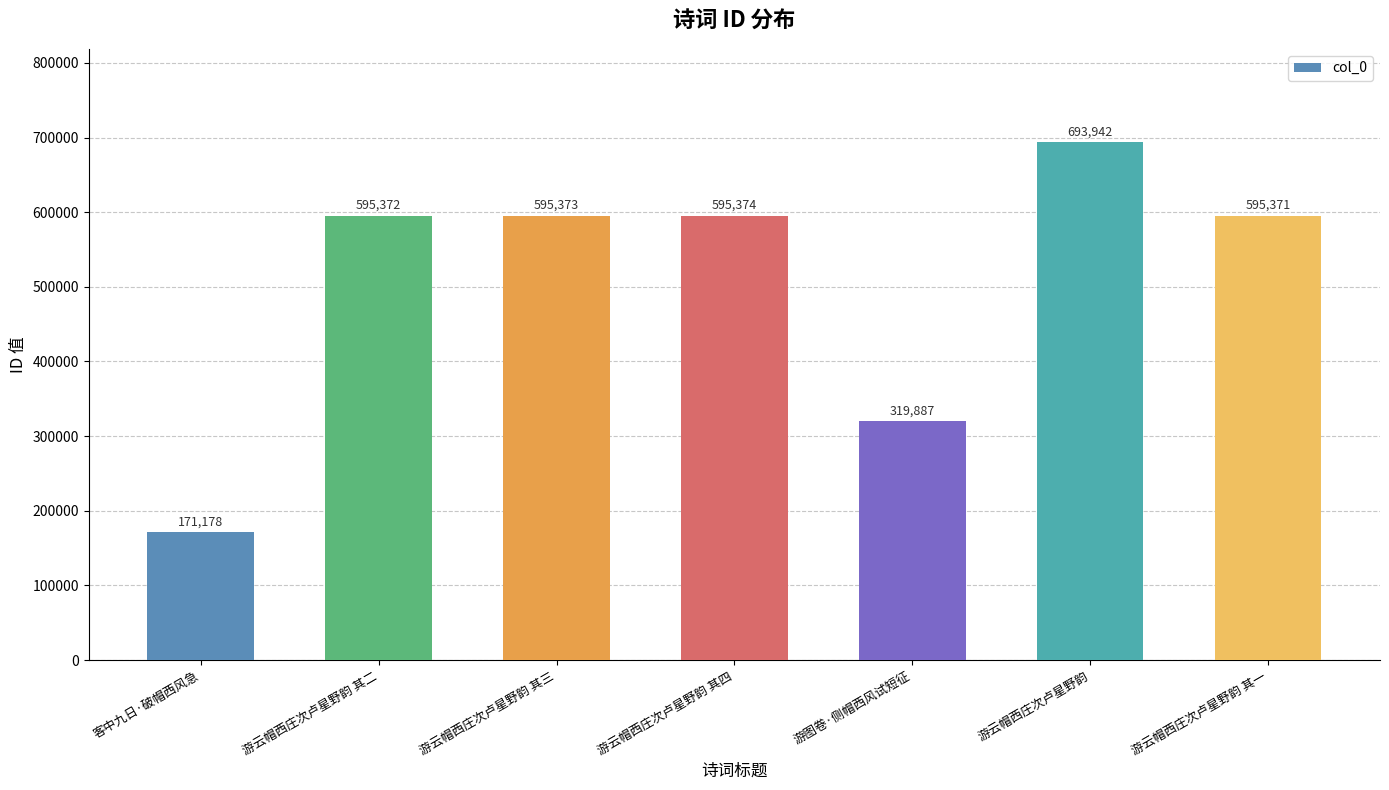

What is the sum of the values at 游图卷·侧帽西风试短征 and 游云帽西庄次卢星野韵 其四?

915261